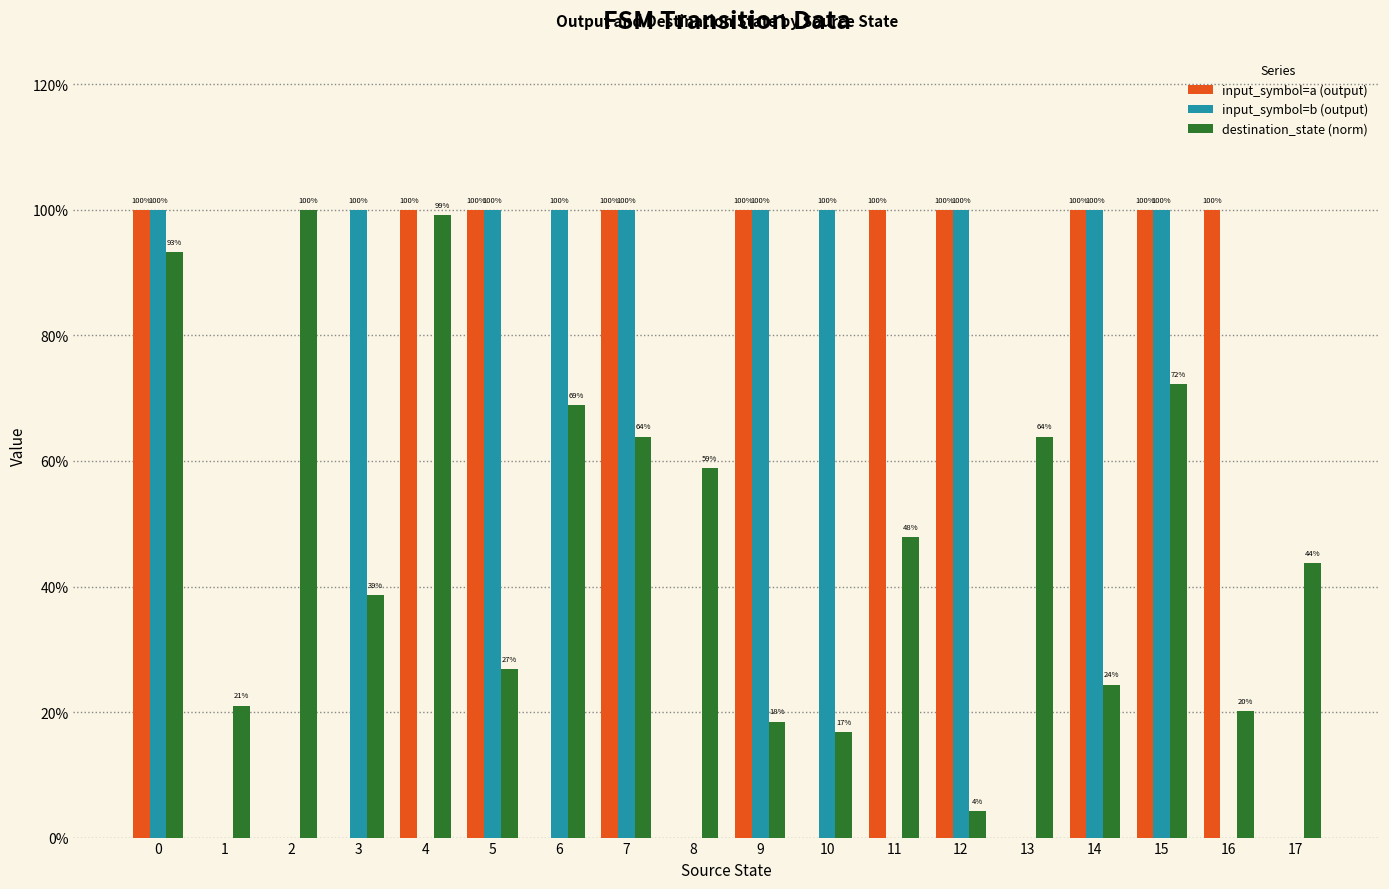

What are all the series names shown in the legend?

input_symbol=a (output), input_symbol=b (output), destination_state (norm)